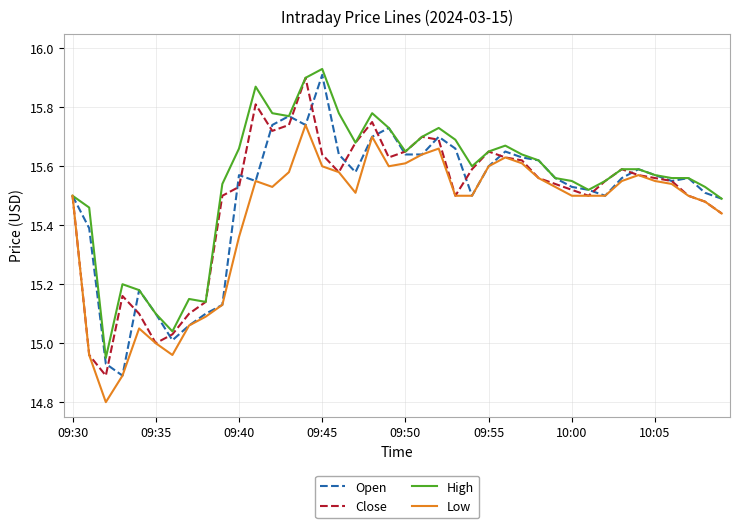

How many lines are shown in the chart?

4